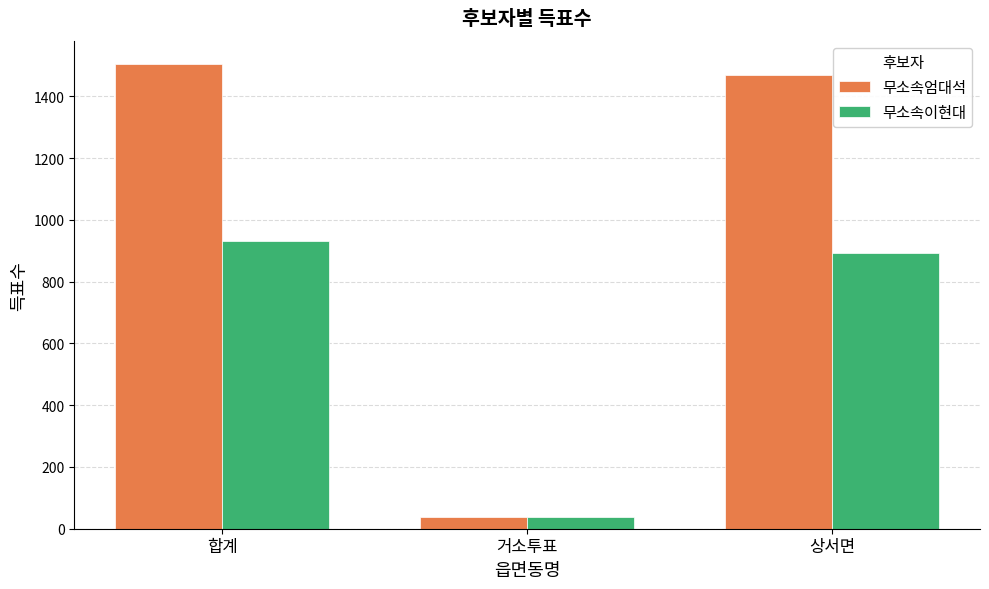

Between 거소투표 and 상서면, which series saw the biggest shift?

무소속엄대석